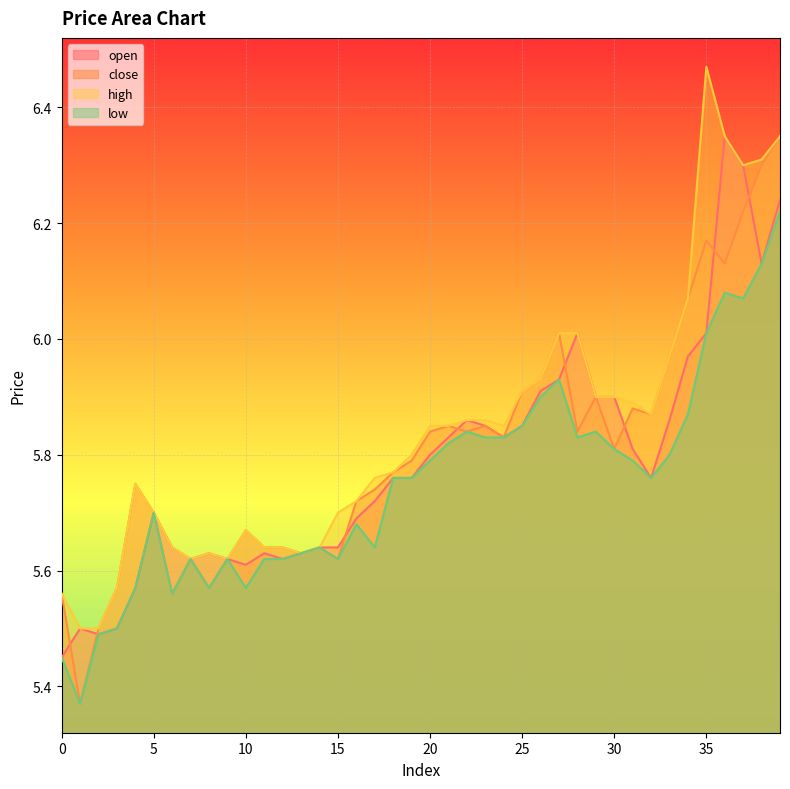

What is the value of the close point at the 21st from the left?

5.8